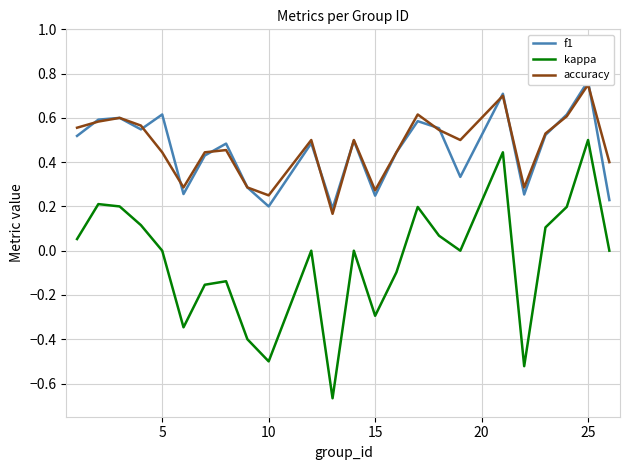

How many f1 values are between 0 and 1?

24